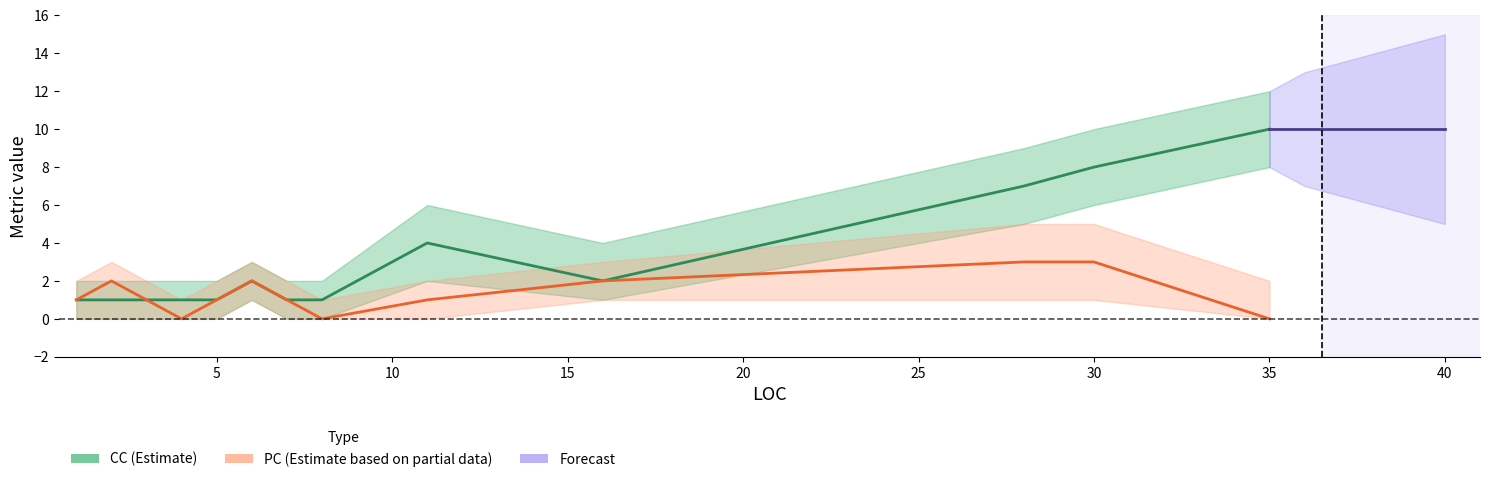

At which category is the sum across all series the highest?

30